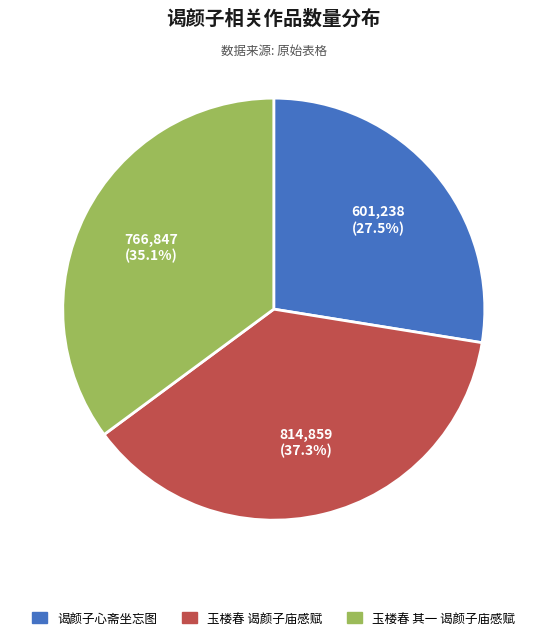

To the nearest percent, what portion does 玉楼春 其一 谒颜子庙感赋 represent?

35%